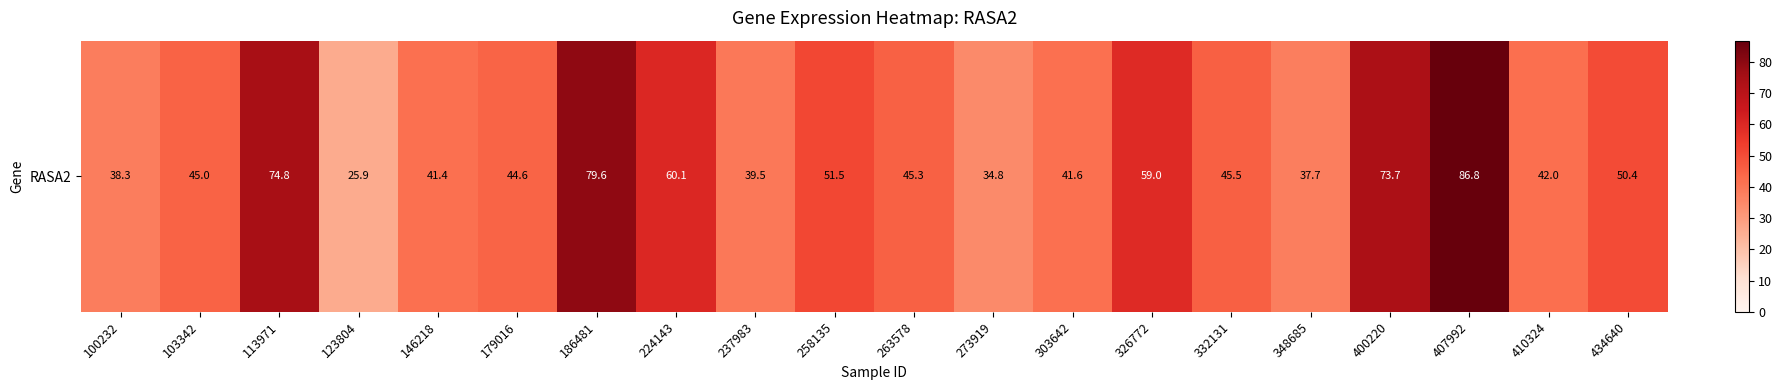

Is it true that the value at 400220 is 126.2?

False